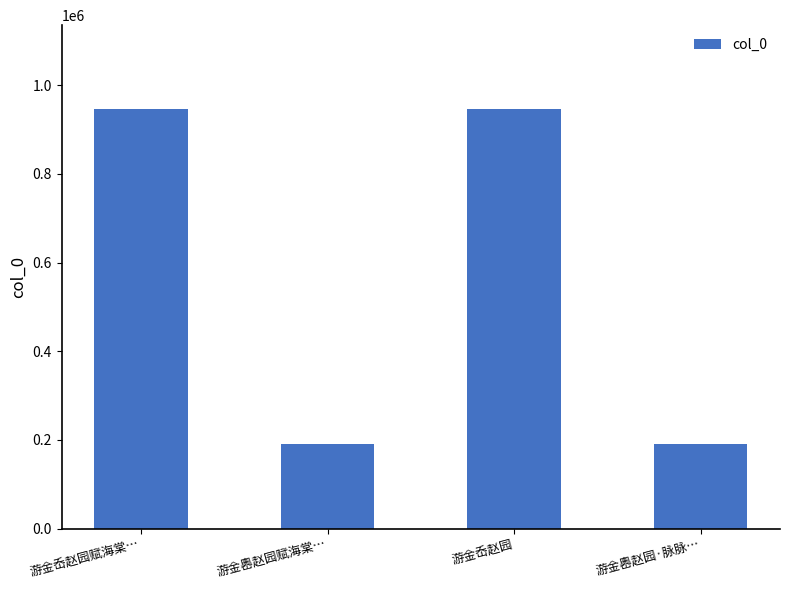

What is the label of the 3rd bar from the right?

游金嶴赵园赋海棠…